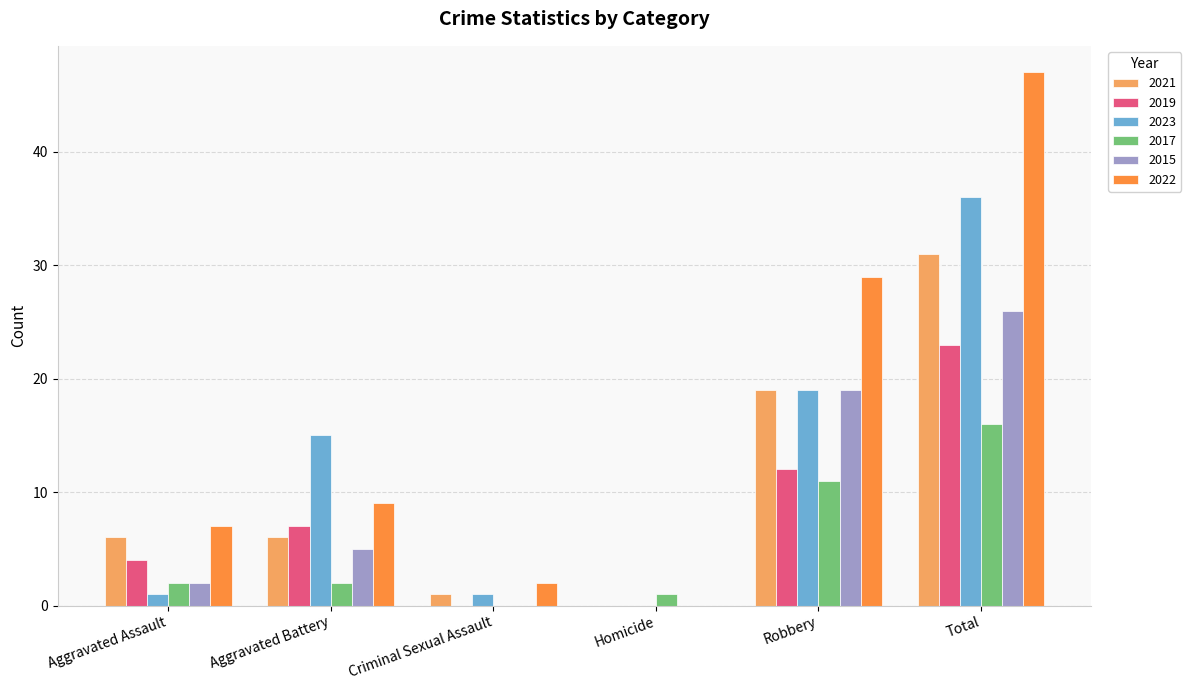

Is the value of 2021 at Total greater than the value of 2017 at Criminal Sexual Assault?

Yes